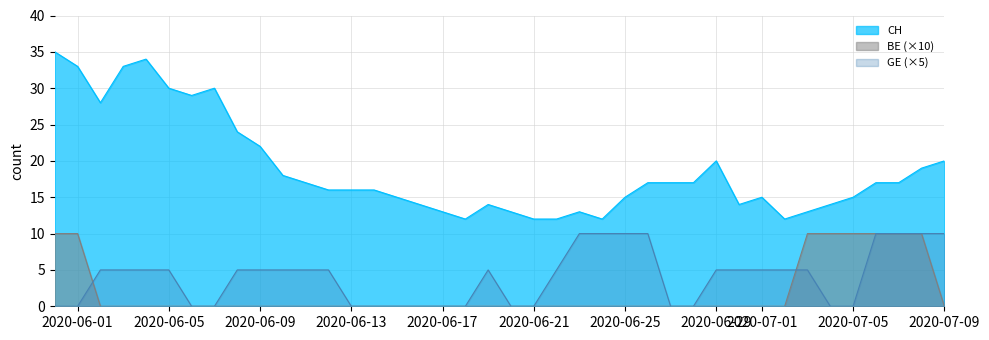

How many data points in GE are above 5?

8